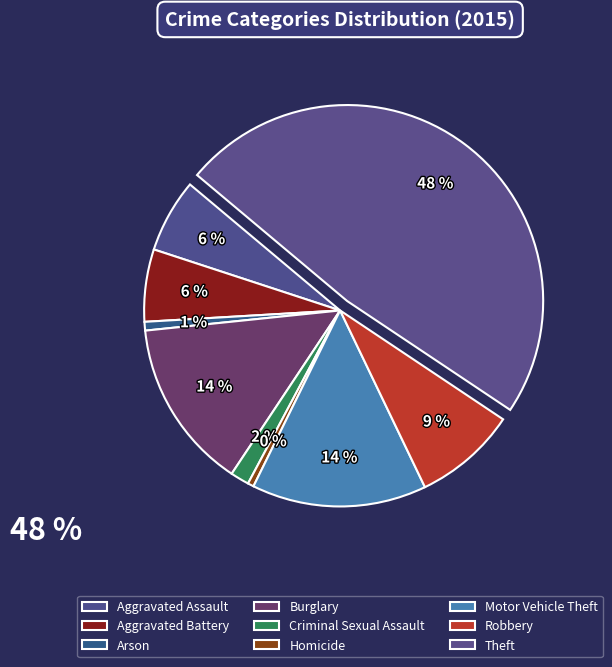

How many slices are in this pie chart?

9